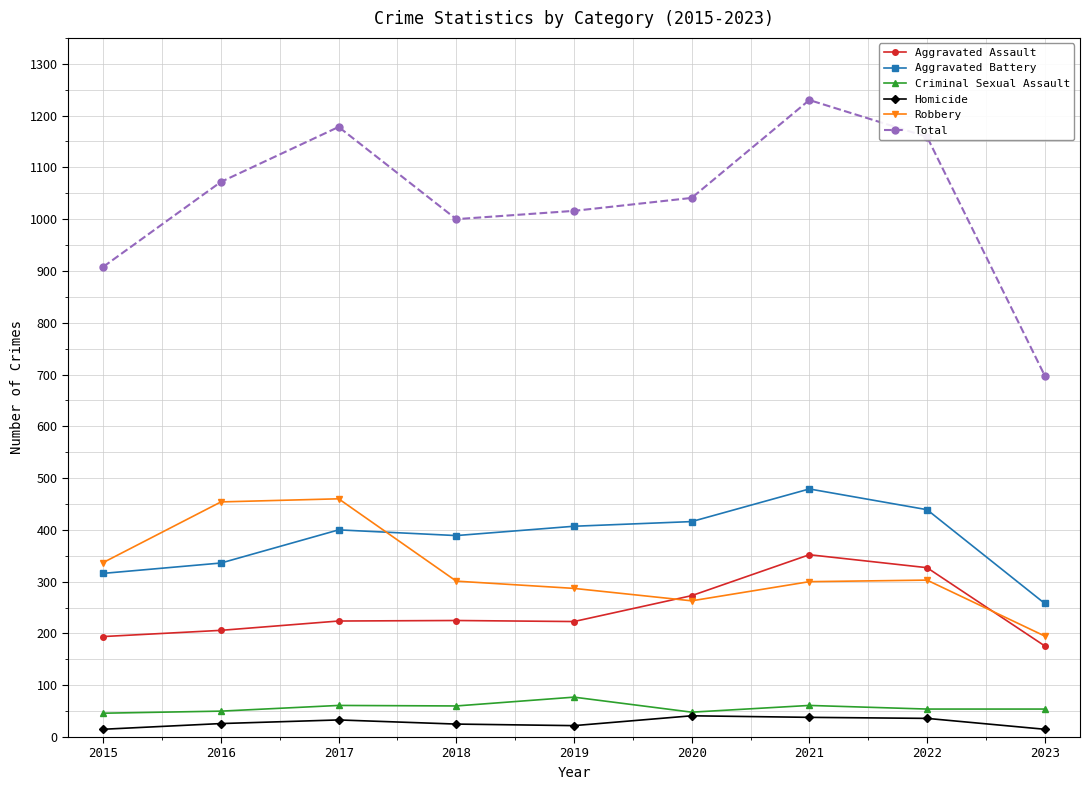

How many values in the Homicide series are below 26?

4